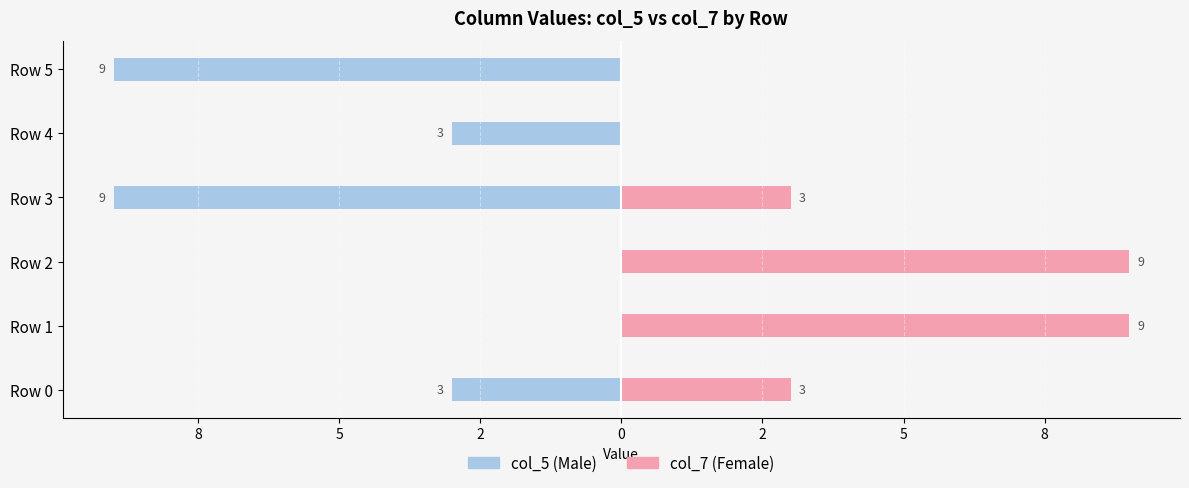

What are all the series names shown in the legend?

col_5 (Male), col_7 (Female)